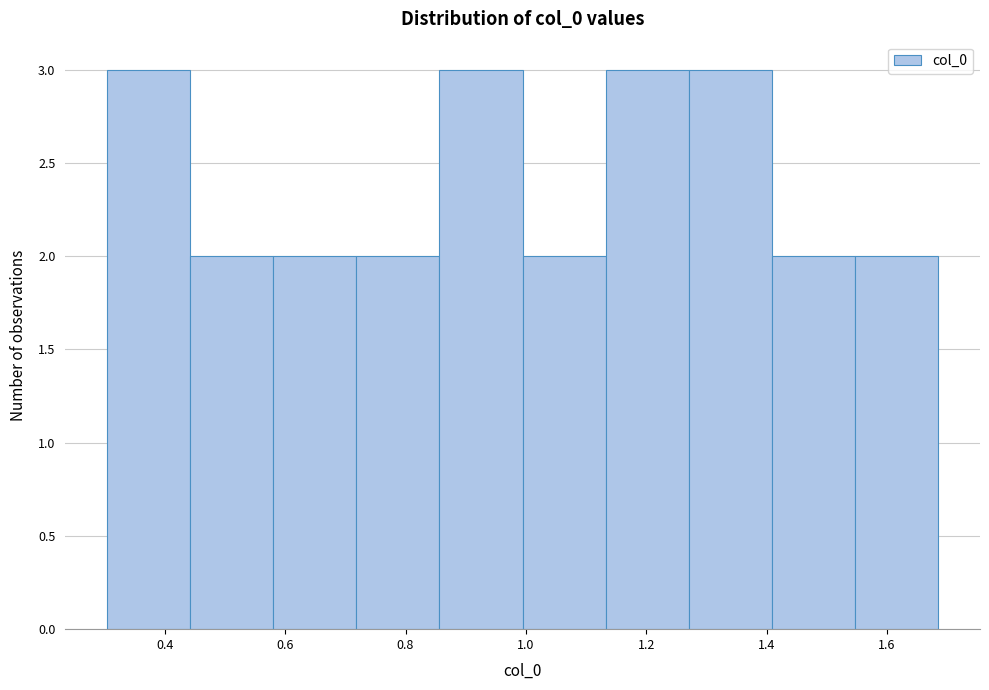

Reading left to right, list every bar in this chart as the range it spans on the x-axis followed by its height. Neither the bar edges nor the heights are printed on the chart, so give them approximately, as read against the axes.

0.30 to 0.44: 3
0.44 to 0.58: 2
0.58 to 0.72: 2
0.72 to 0.86: 2
0.86 to 1.00: 3
1.00 to 1.14: 2
1.14 to 1.28: 3
1.28 to 1.40: 3
1.40 to 1.54: 2
1.54 to 1.68: 2